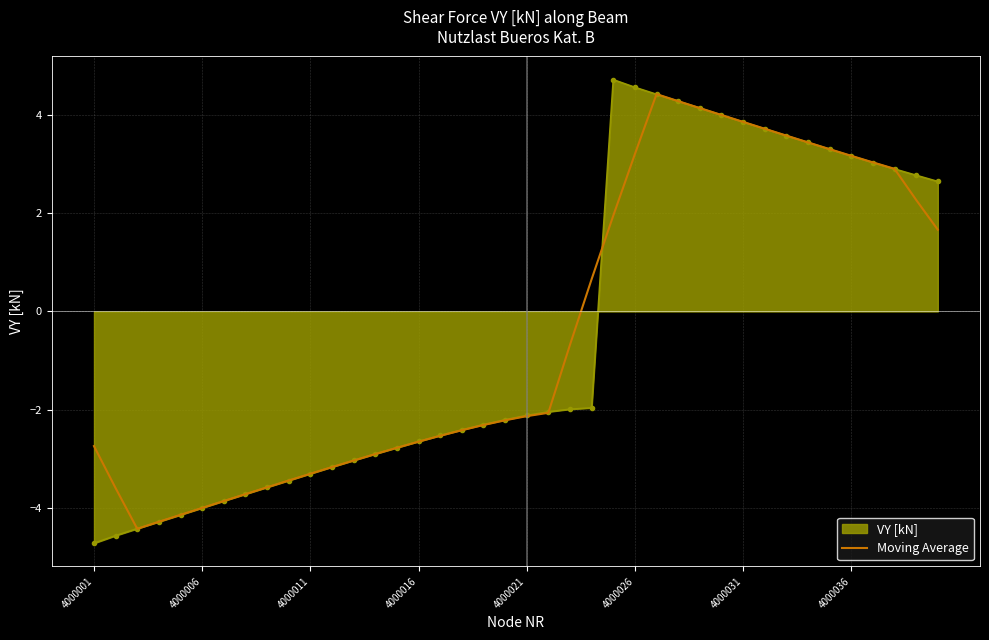

Which series has the largest range (max minus min)?

VY [kN]